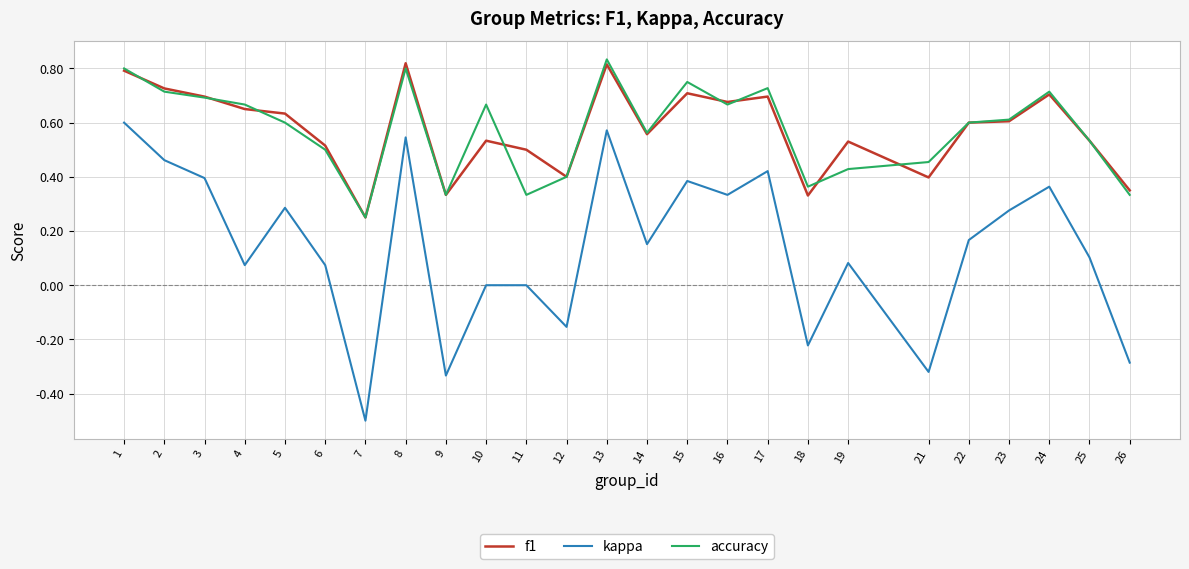

True or false: kappa and accuracy intersect in this chart.

False